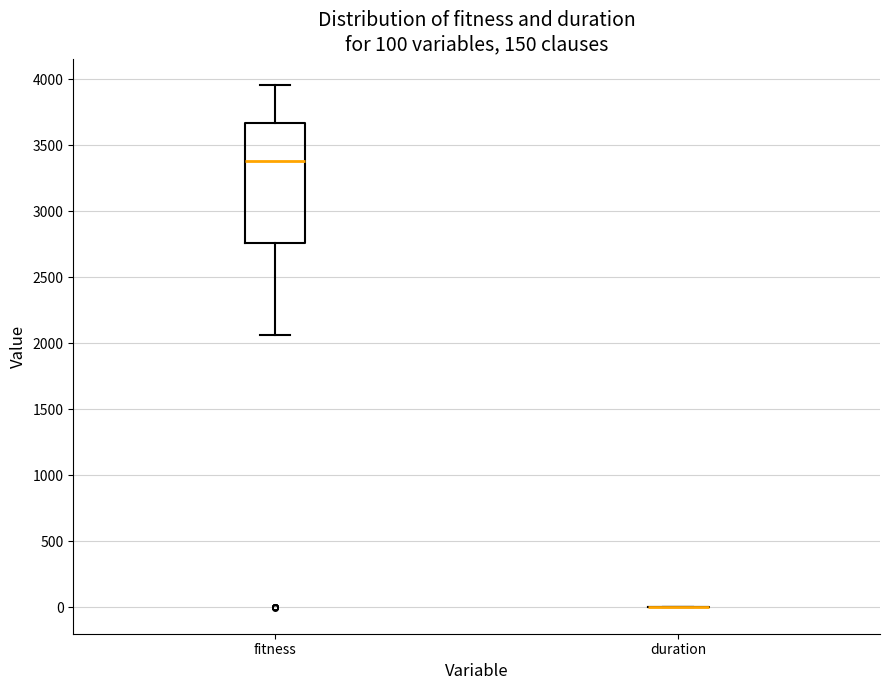

Comparing the boxes themselves (not the whiskers), which one is the tallest?

fitness